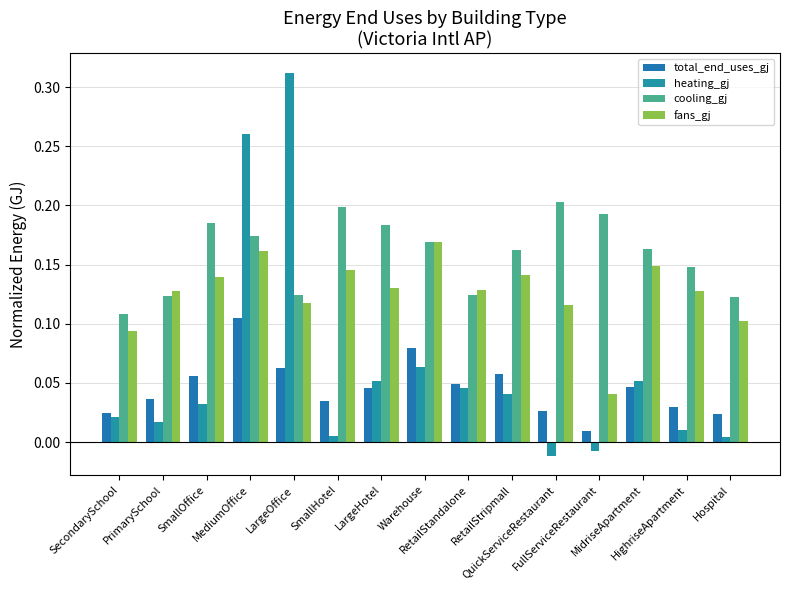

What is the highest value of the fans_gj series?

0.2